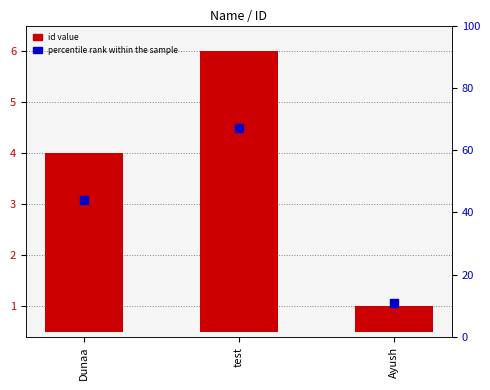

What are all the series names shown in the legend?

id value, percentile rank within the sample